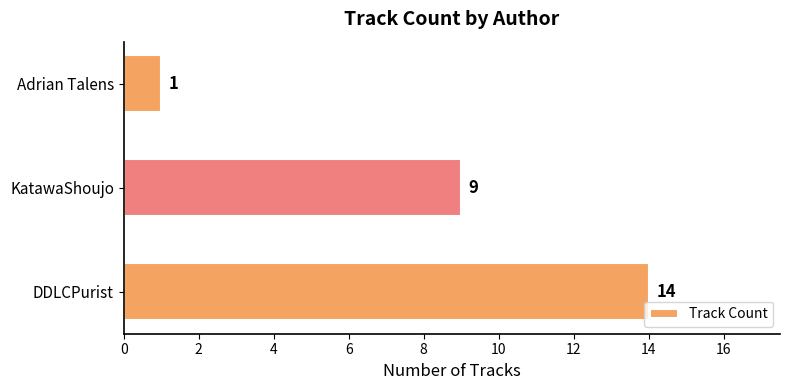

Rank the categories by value from highest to lowest.

DDLCPurist, KatawaShoujo, Adrian Talens